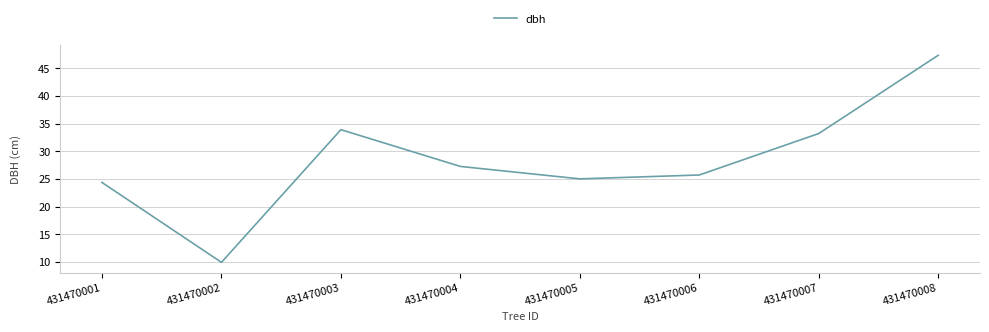

Count the number of values greater than 27.

4